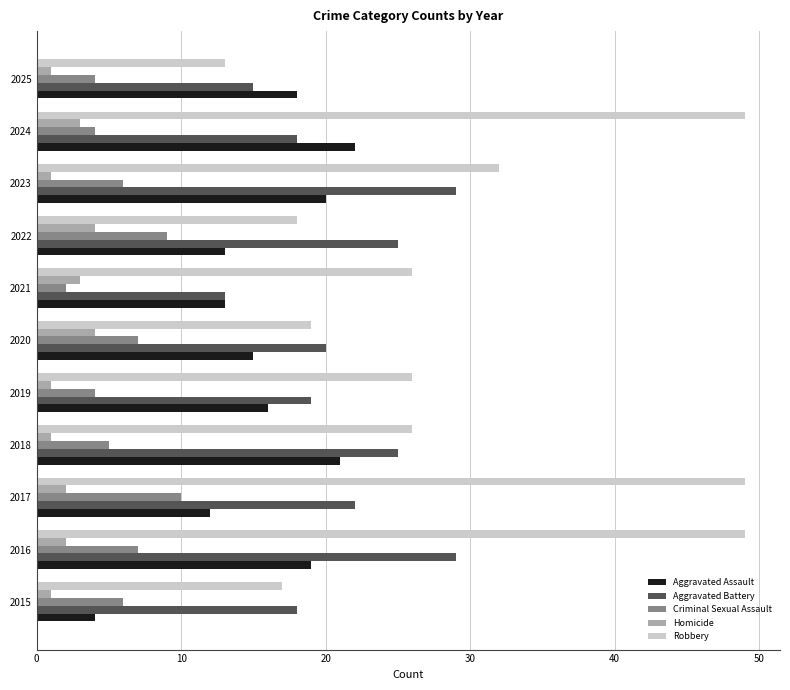

List the series in order of their peak value, highest first.

Robbery, Aggravated Battery, Aggravated Assault, Criminal Sexual Assault, Homicide